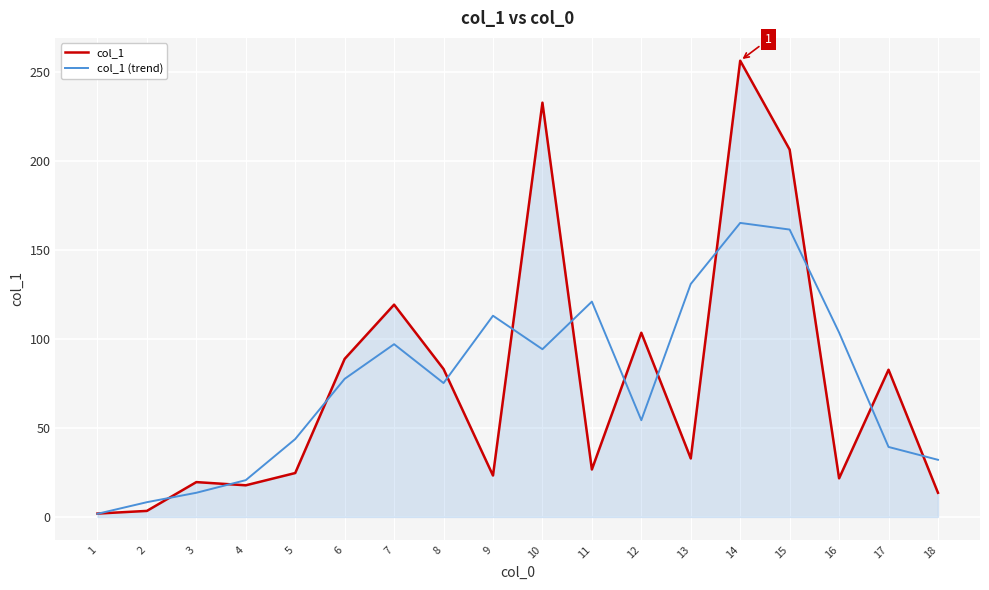

Which series has the largest range (max minus min)?

col_1